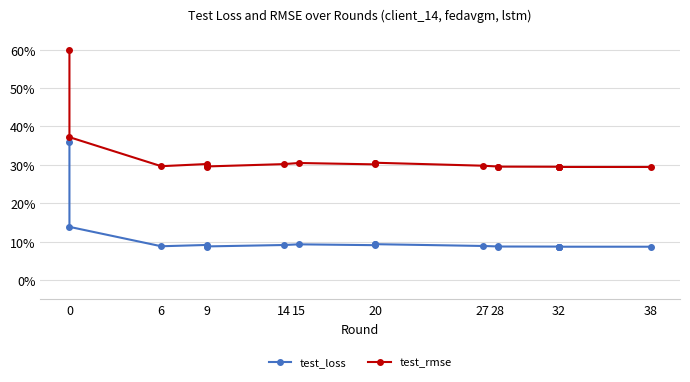

Which series has the largest total across all categories?

test_rmse